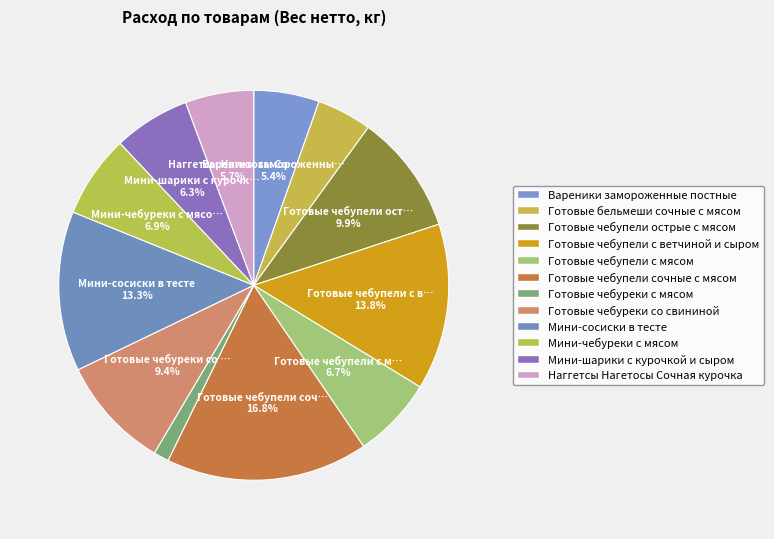

Which category has the smallest portion of the pie?

Готовые чебуреки с мясом